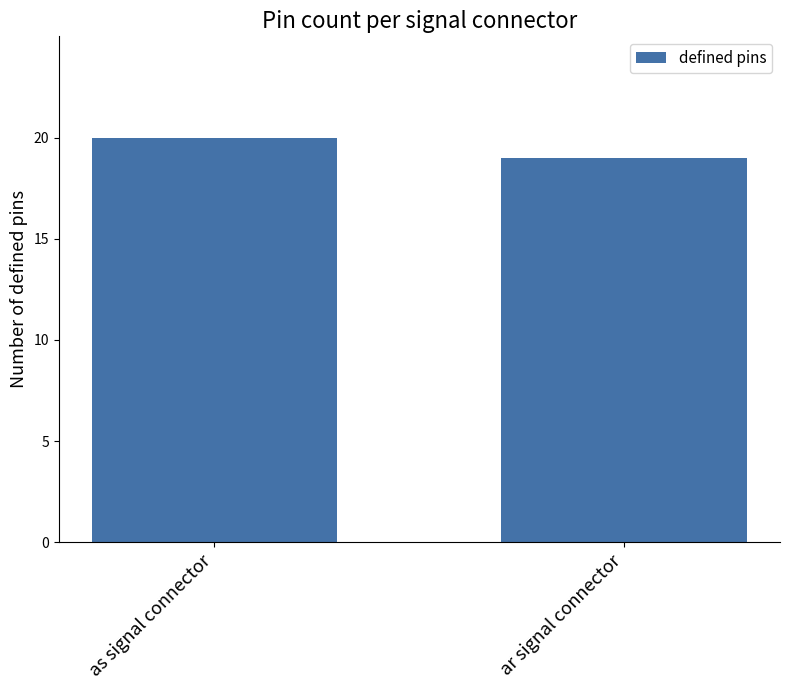

What is the sum of the values at ar signal connector and as signal connector?

39